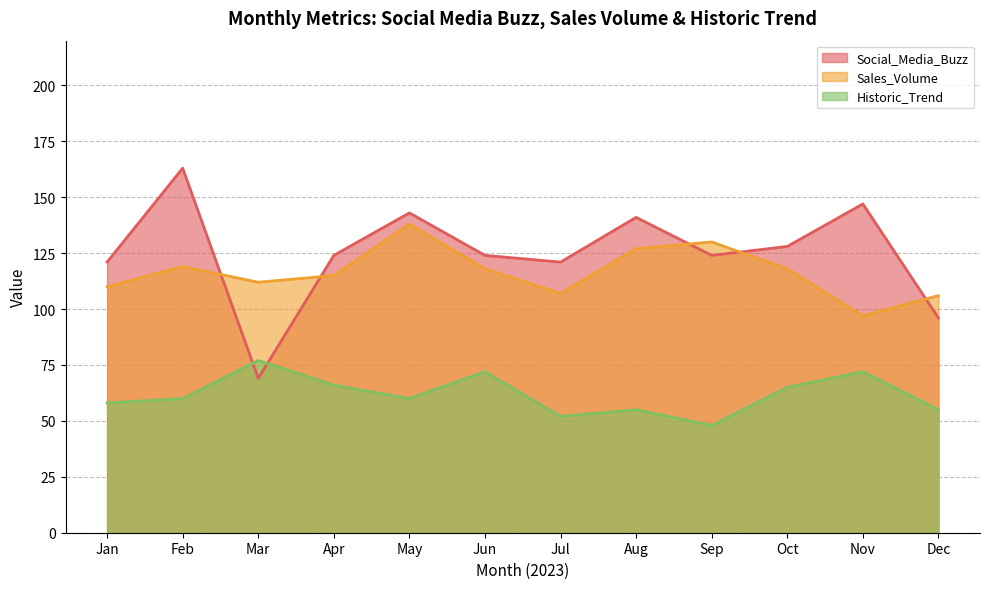

The value of Sales_Volume at 2023-05 is 101. True or false?

False